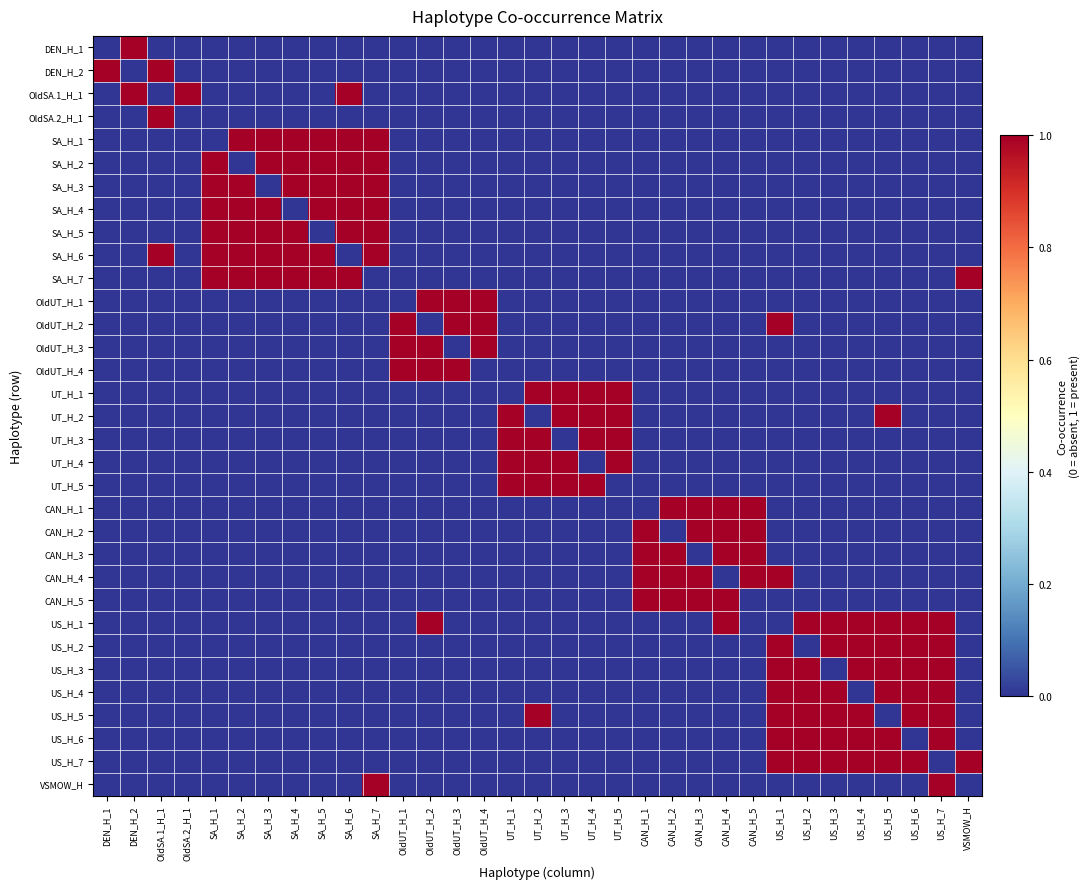

What is the difference between the highest and lowest values at CAN_H_1?

1